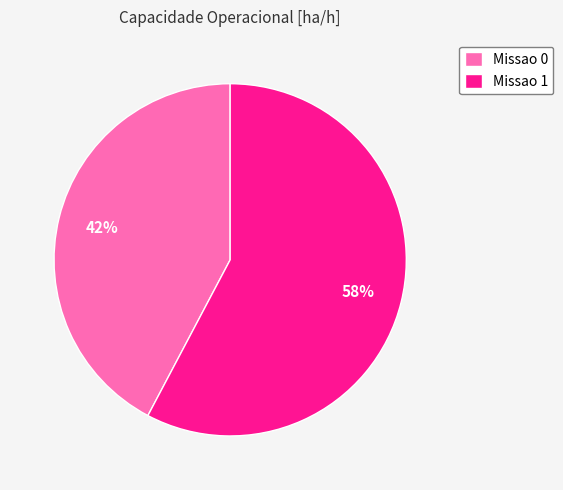

How many slices are in this pie chart?

2